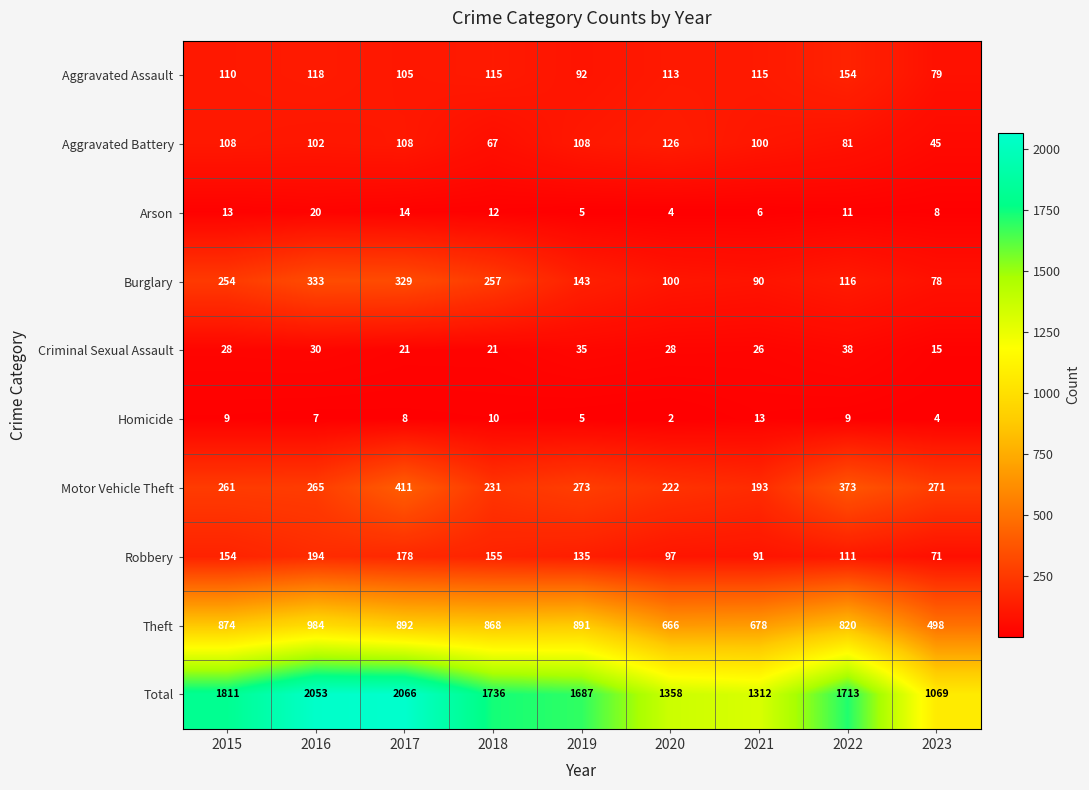

What is the average value of the Aggravated Assault series?

111